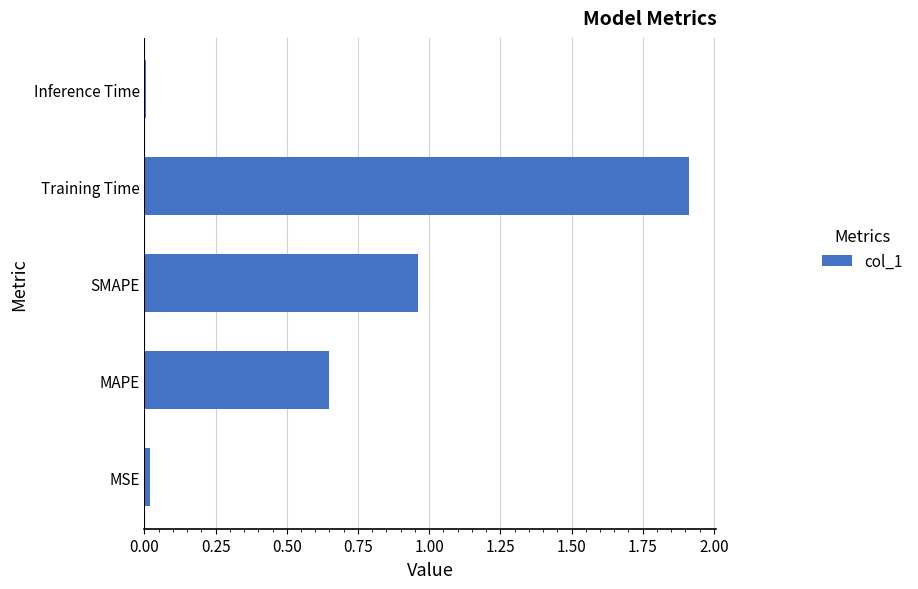

How many series are shown in this chart?

1